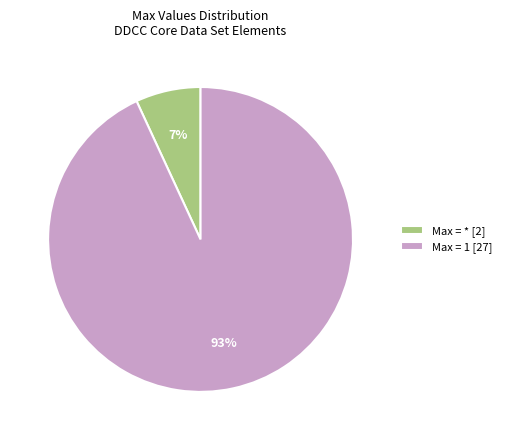

Between Max = * [2] and Max = 1 [27], which is larger?

Max = 1 [27]